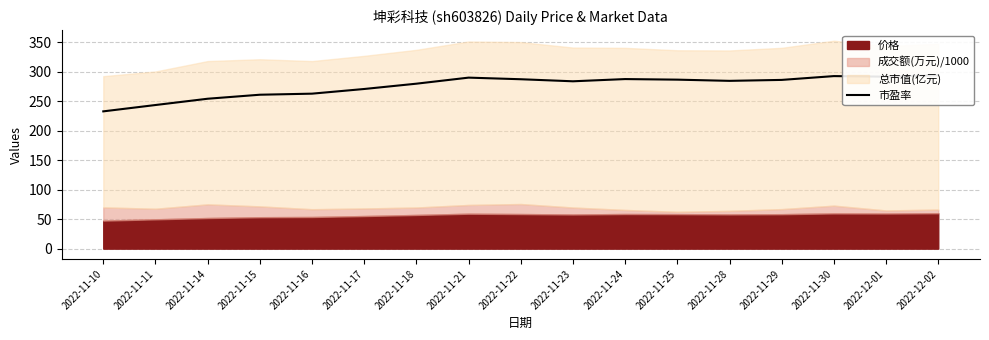

Rank the categories by value from lowest to highest.

2022-11-10, 2022-11-11, 2022-11-14, 2022-11-15, 2022-11-16, 2022-11-17, 2022-11-18, 2022-11-23, 2022-11-28, 2022-11-29, 2022-11-25, 2022-11-22, 2022-11-24, 2022-11-21, 2022-12-01, 2022-11-30, 2022-12-02